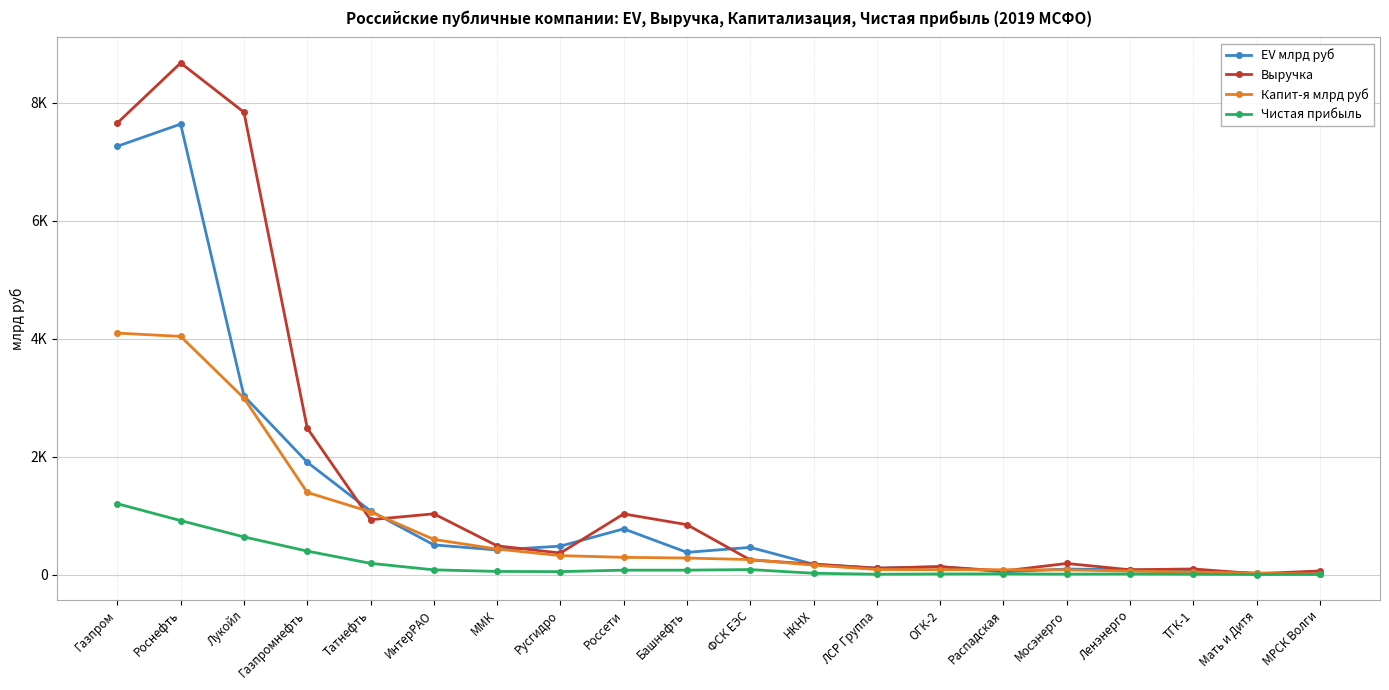

The Выручка series shows 66.8 at ЛСР Группа. True or false?

False